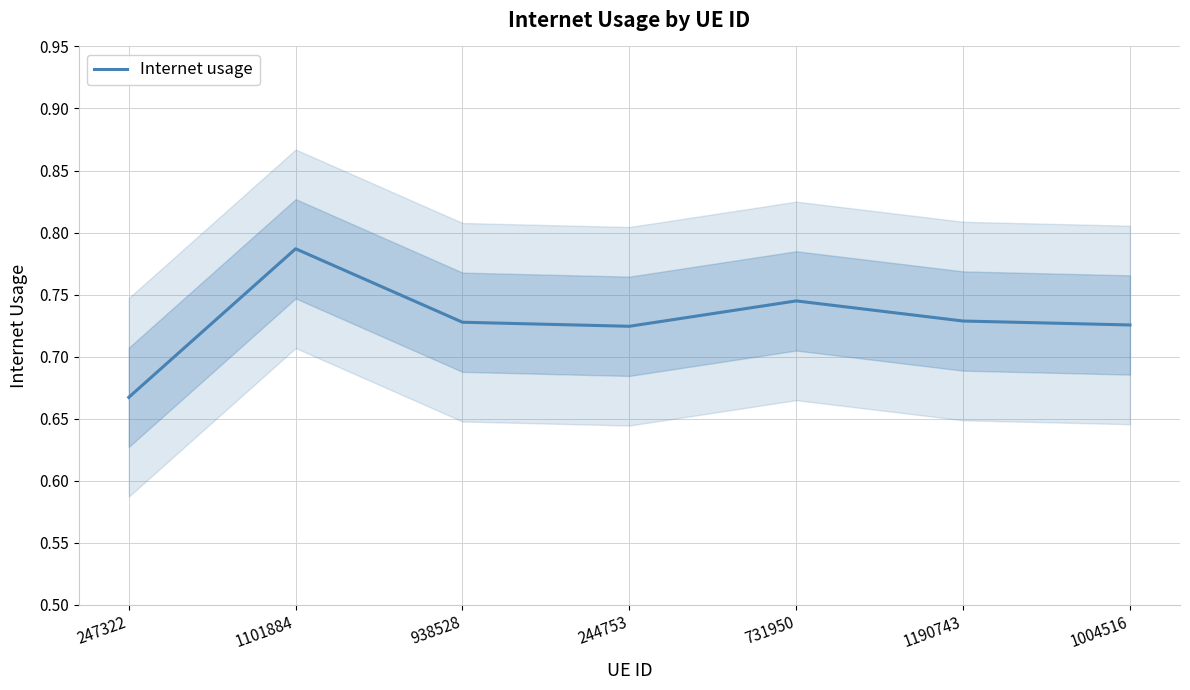

Which category has the highest value across all series?

1101884